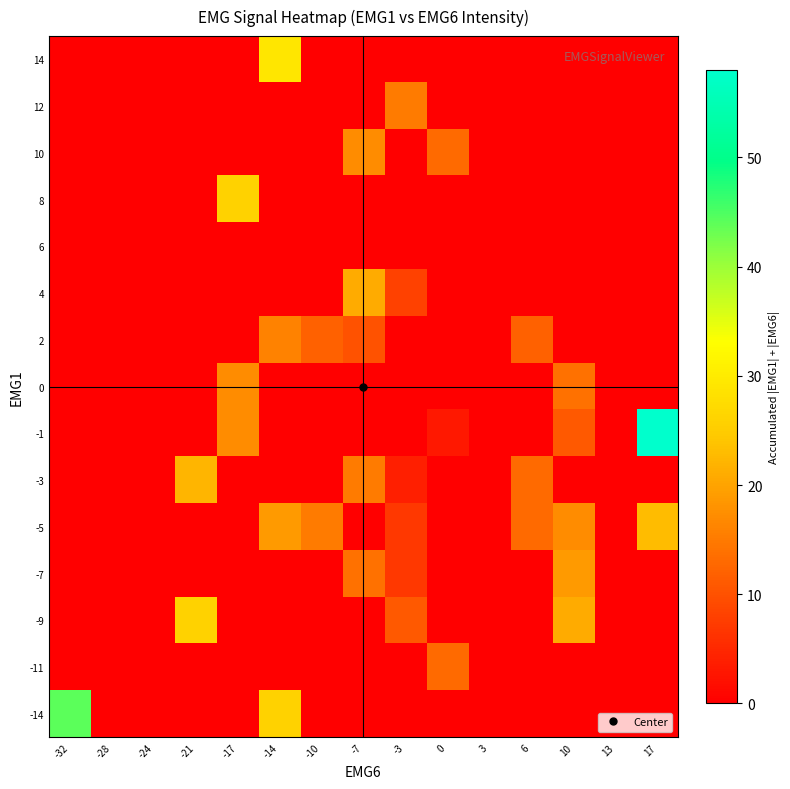

At how many categories does at least one series exceed 53?

1